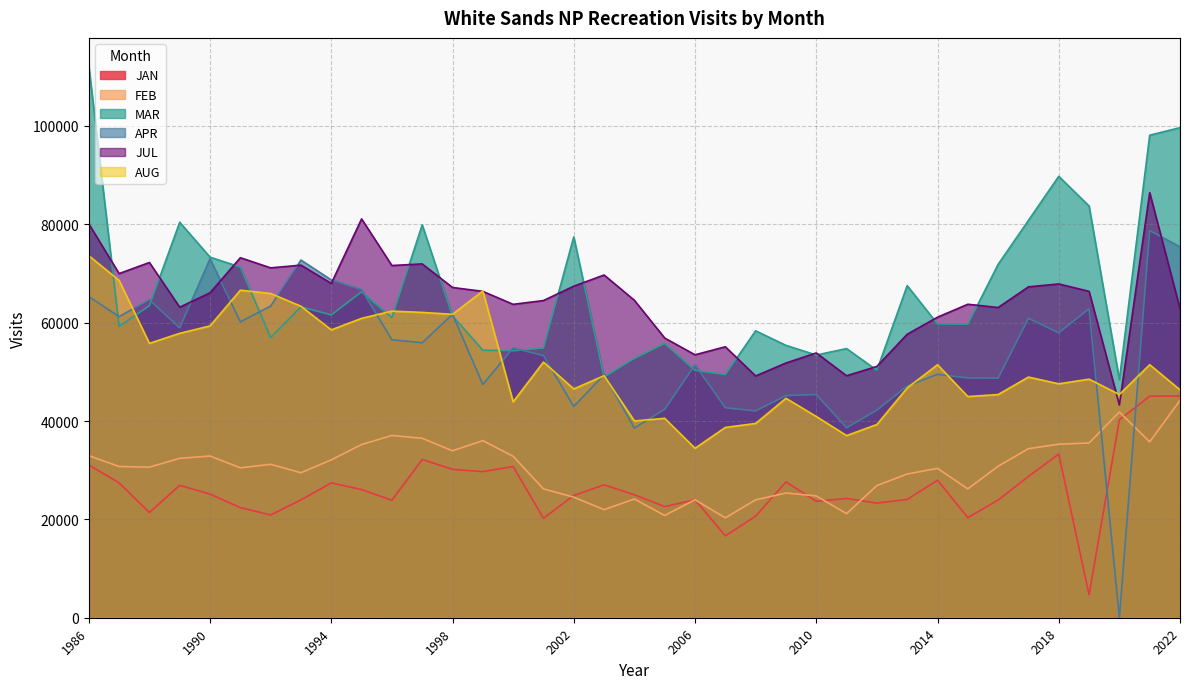

Which series has the widest spread of values?

APR